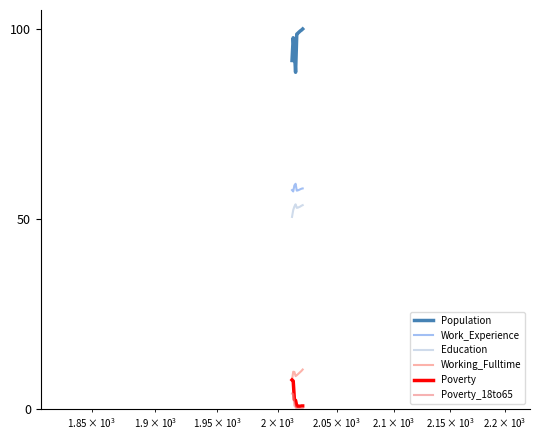

True or false: Population has more than 2 points higher than both neighbors.

False